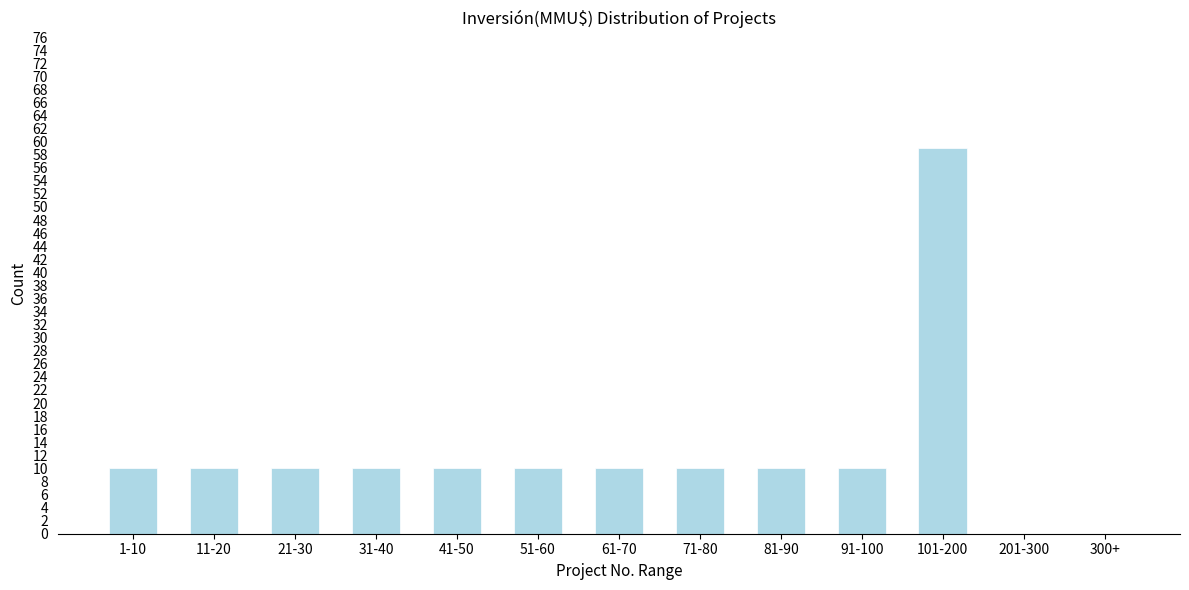

Reading left to right, what are all the values shown in this chart?

1-10=10	11-20=10	21-30=10	31-40=10	41-50=10	51-60=10	61-70=10	71-80=10	81-90=10	91-100=10	101-200=59	201-300=0	300+=0